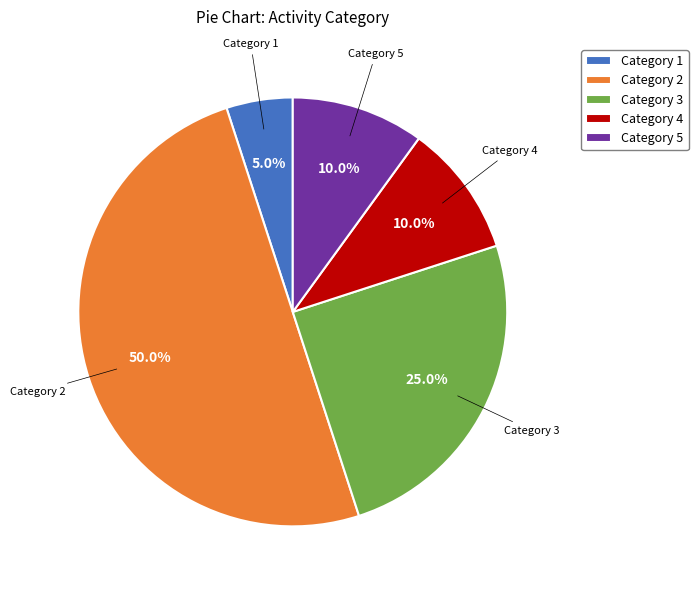

Between Category 4 and Category 3, which is larger?

Category 3